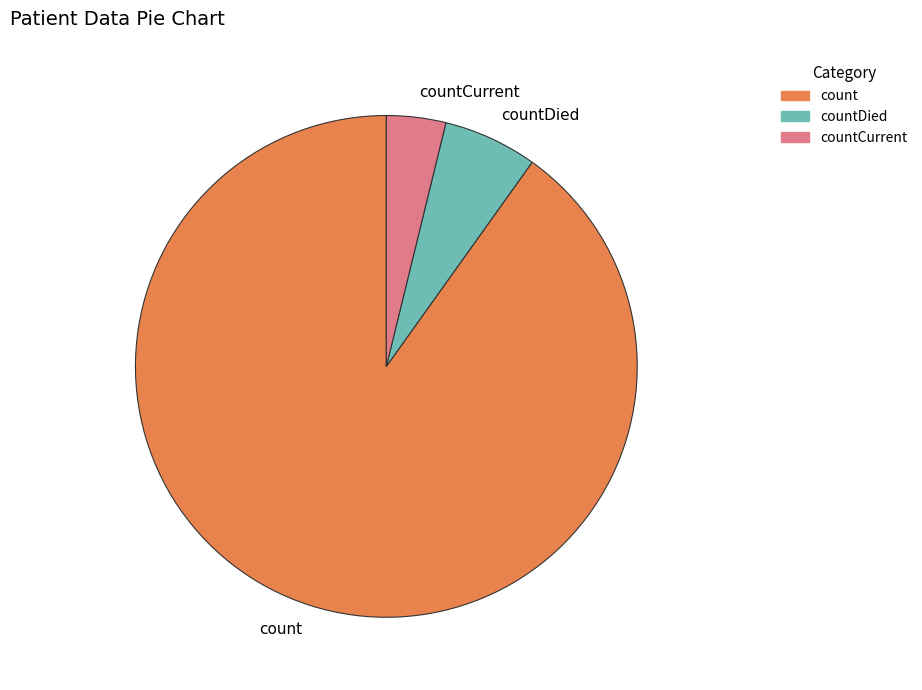

How many segments does this pie chart have?

3